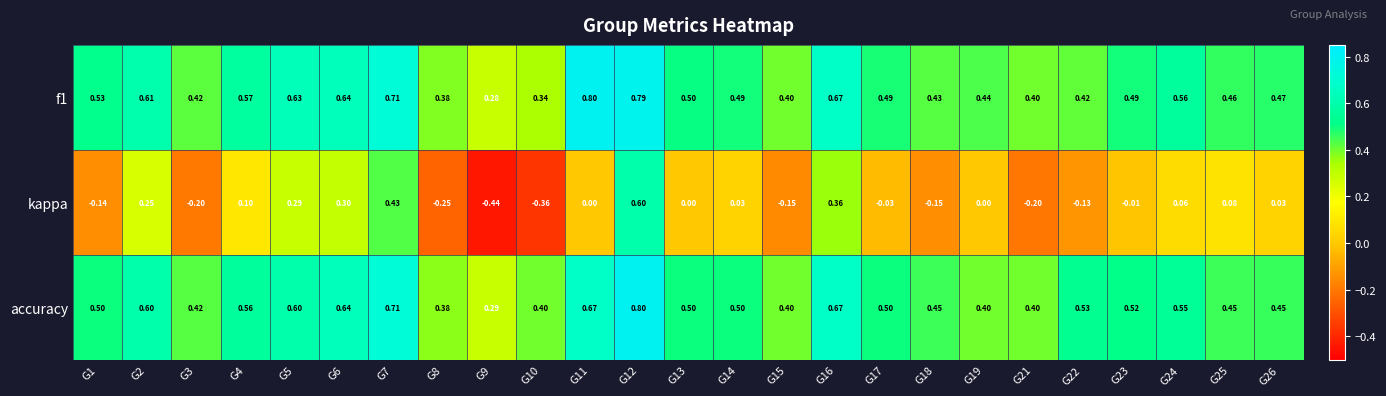

Which series has the widest spread of values?

kappa